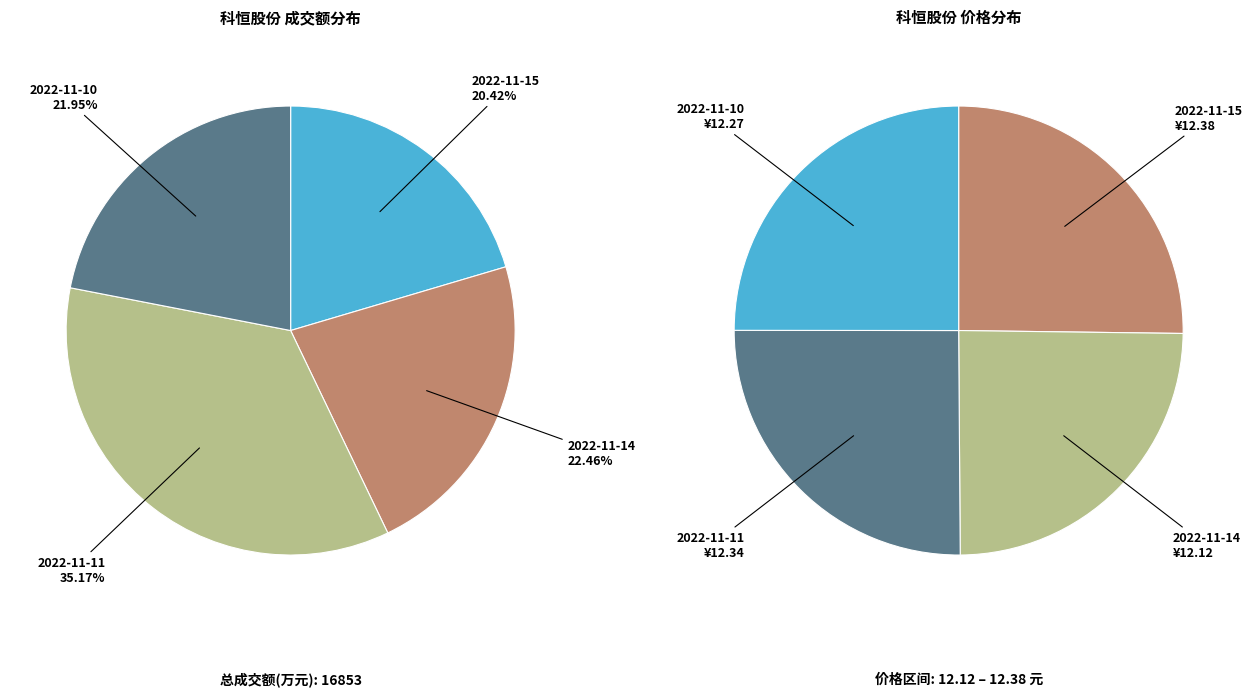

To the nearest percent, what is the average slice percentage?

25%